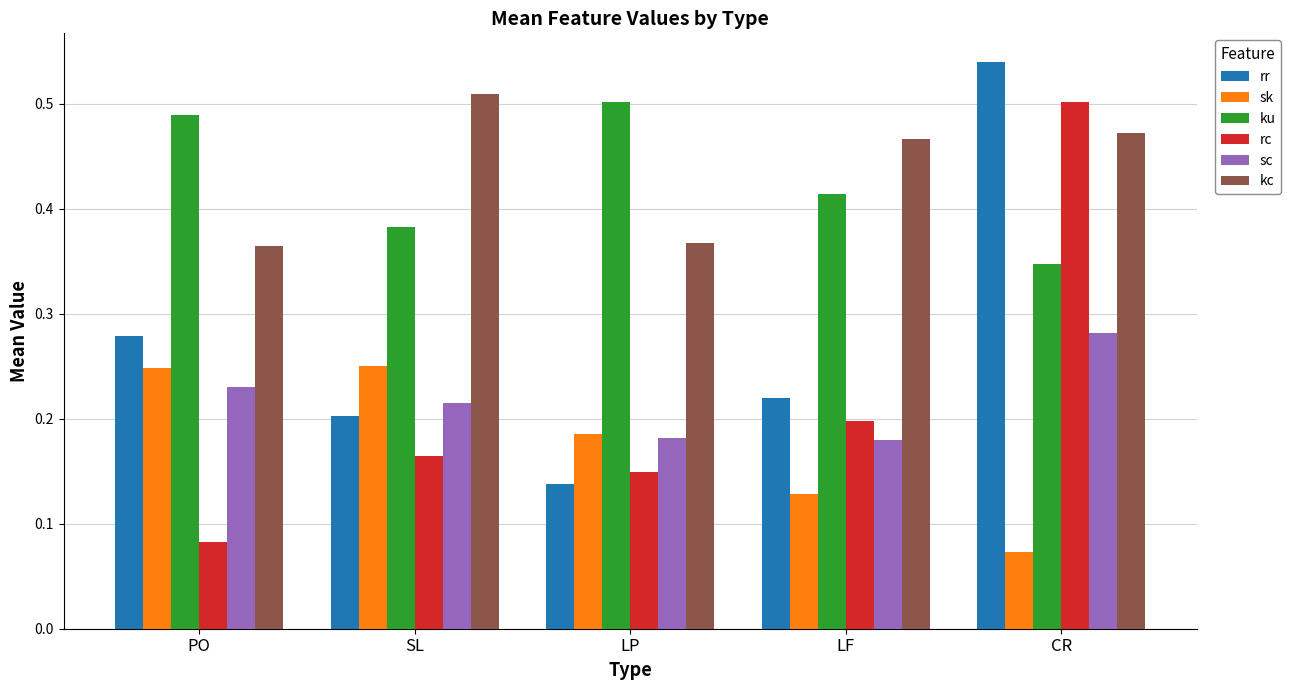

List the labels in order of rc value, largest first.

CR, LF, SL, LP, PO